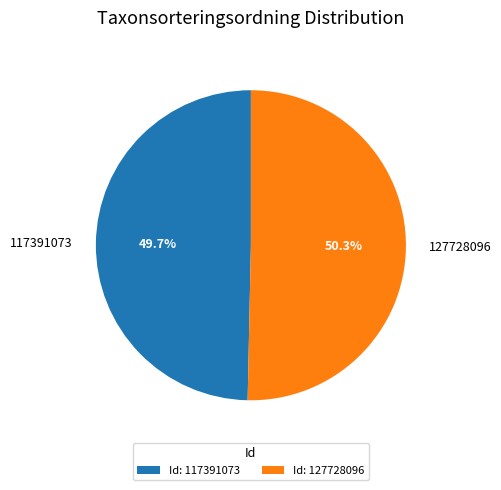

What is the majority slice?

127728096